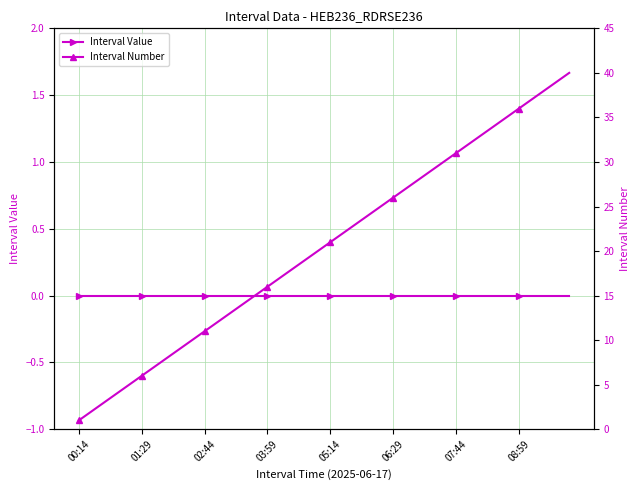

What is the label of the 27th point from the right?

13